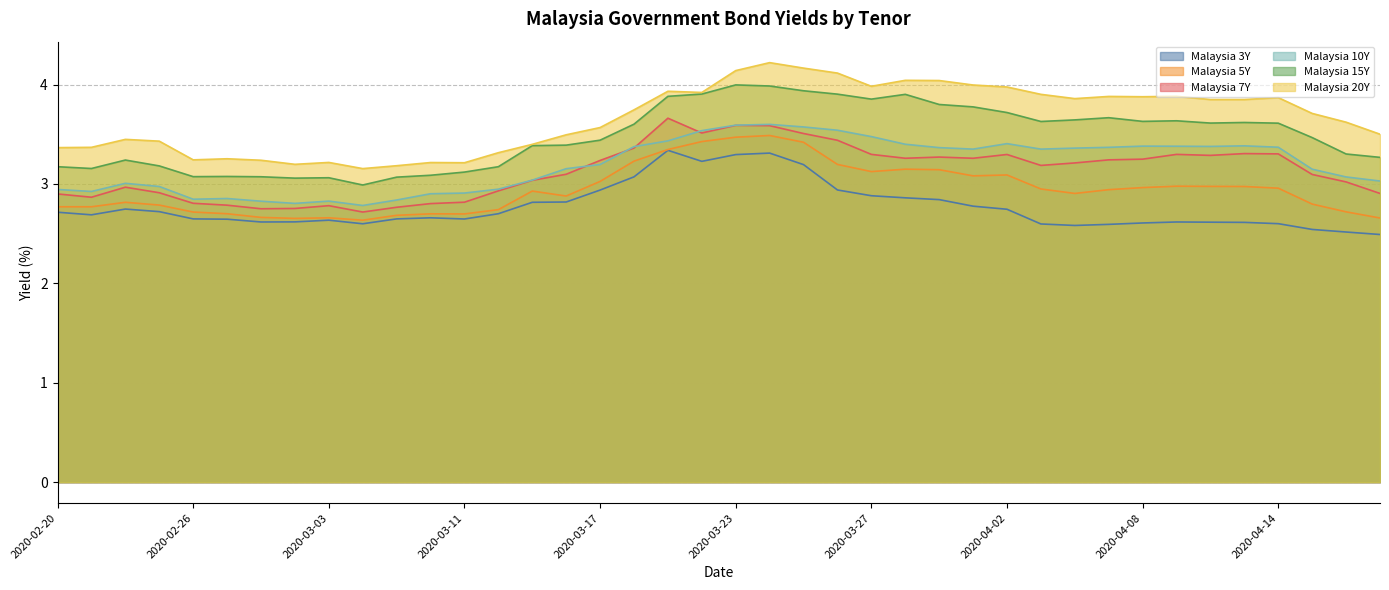

True or false: Malaysia 15Y has a value of 3.8 at 2020-03-31.

True